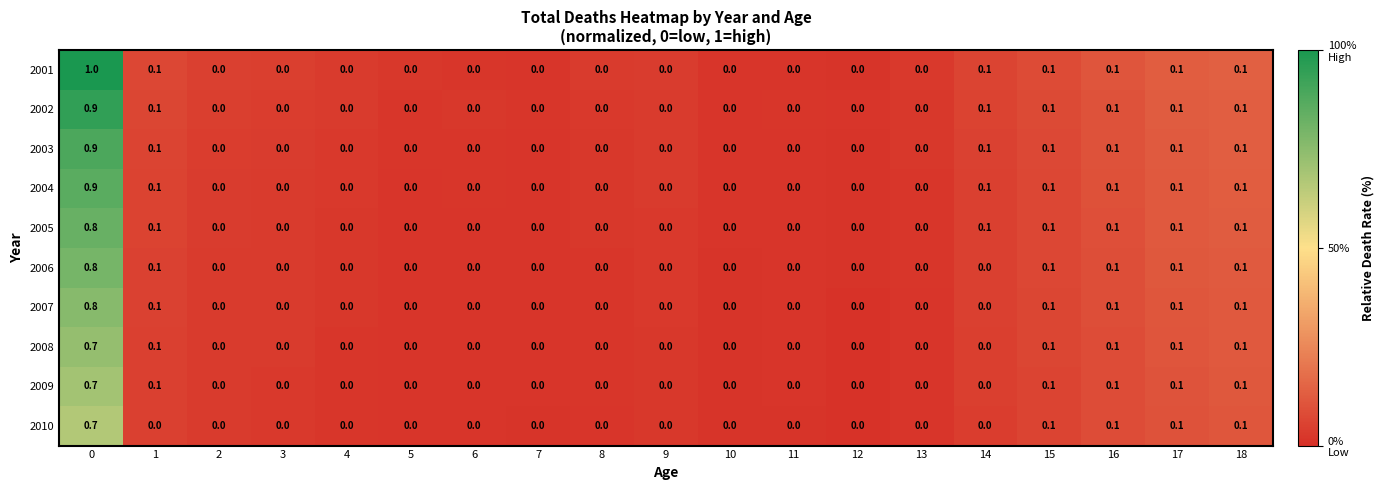

How many 2003 values are between 0 and 1?

19